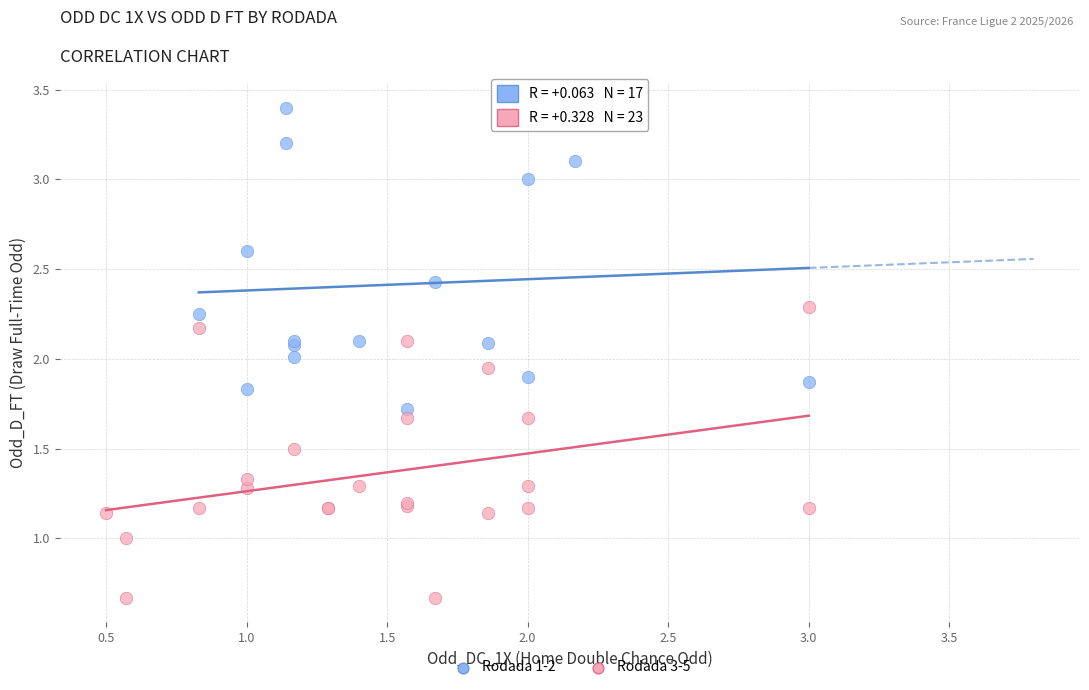

Which series contains the highest Y value?

Rodada 1-2